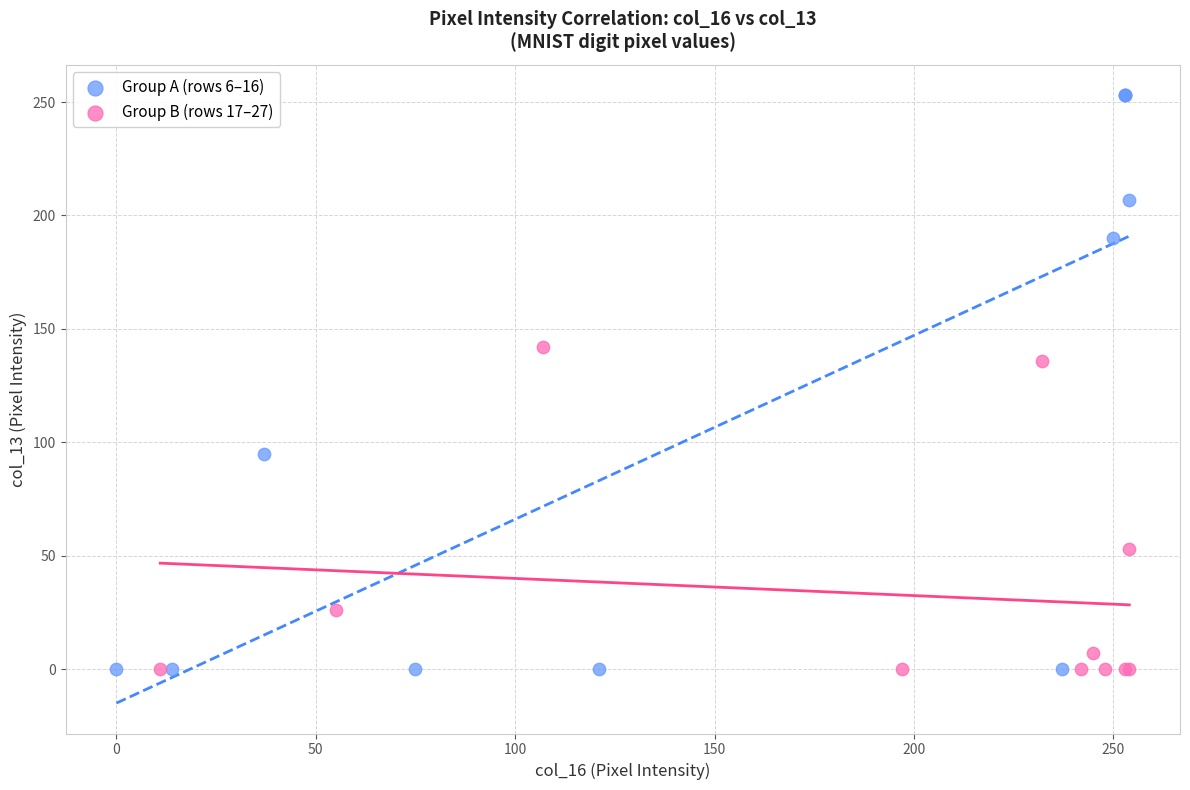

Which series contains the highest Y value?

Group A (rows 6–16)